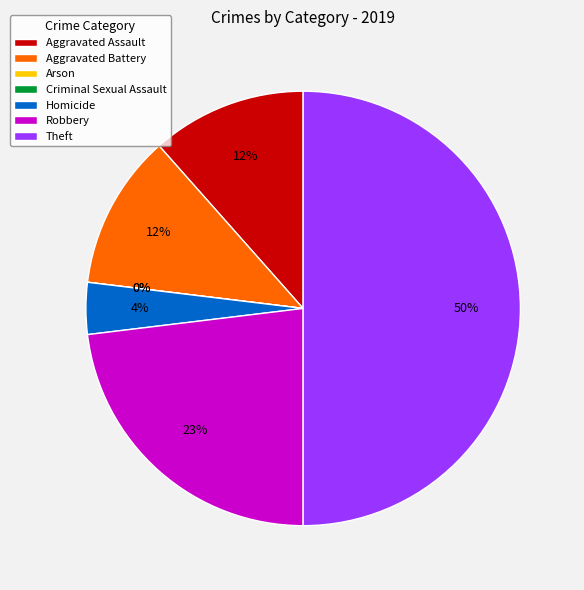

Is there any slice that represents more than half of the pie?

No